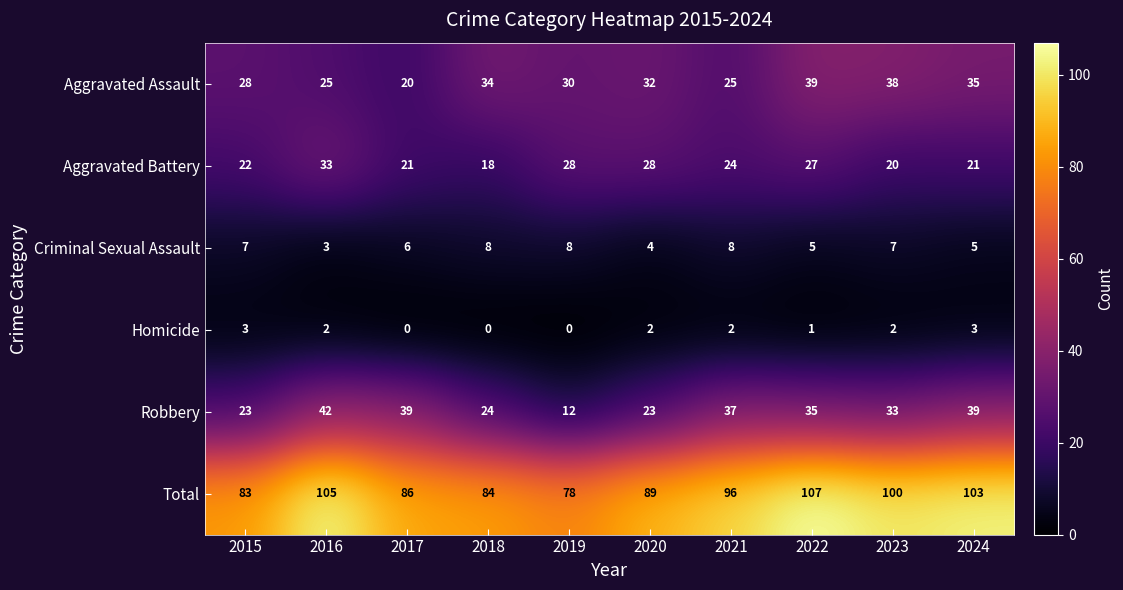

Which category has the highest value across all series?

2022